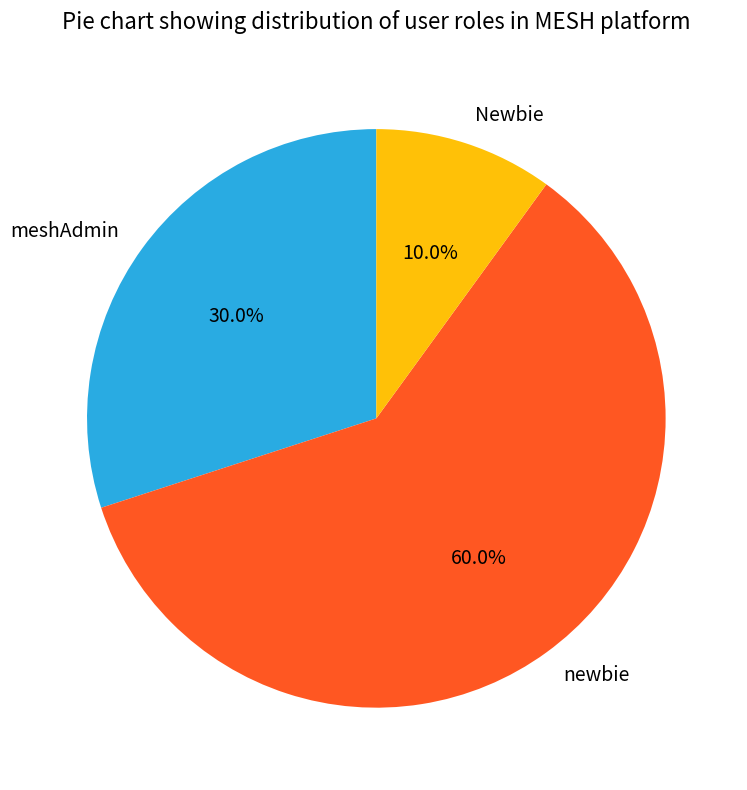

Does any single category account for the majority?

Yes